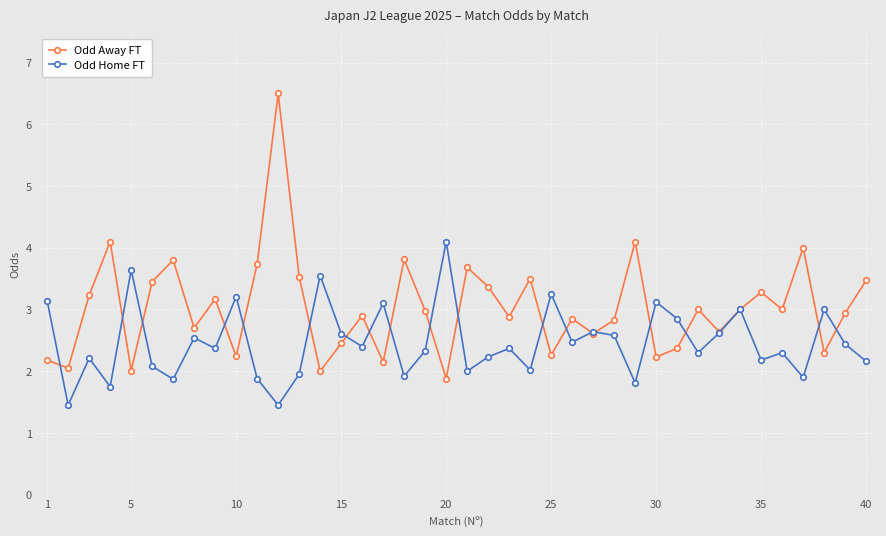

List the series in order of their peak value, lowest first.

Odd Home FT, Odd Away FT